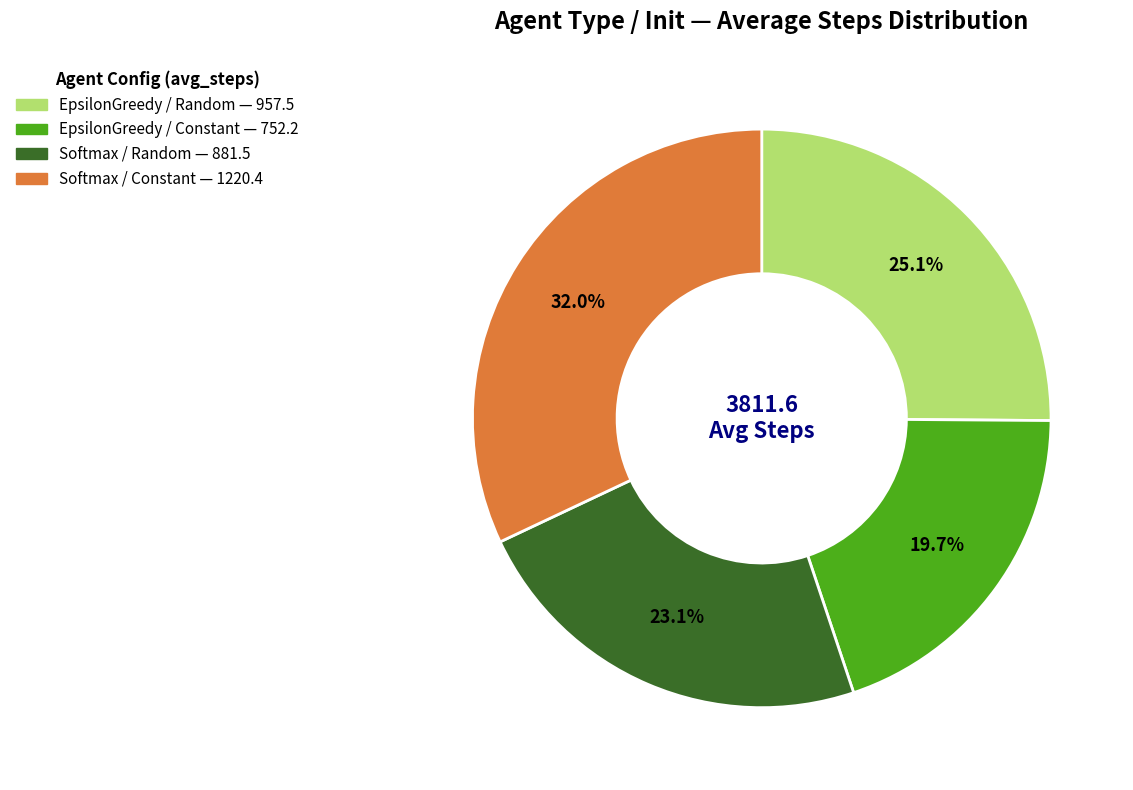

Is there a majority slice in this chart?

No